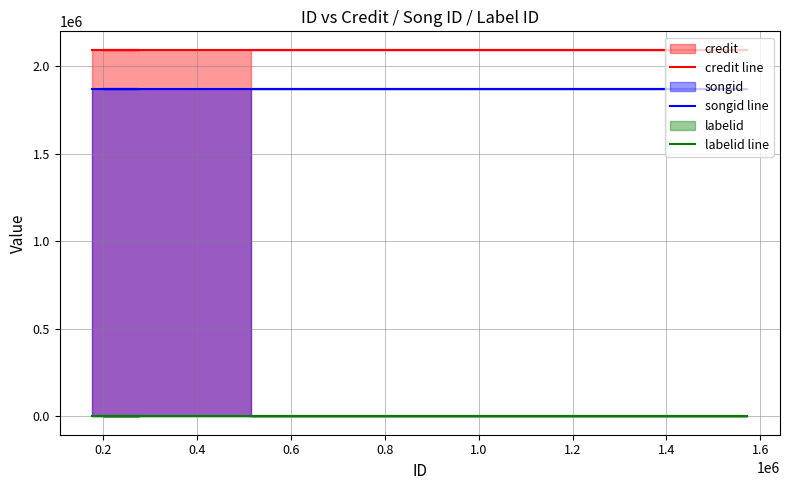

At how many categories does at least one series exceed 1283074?

7